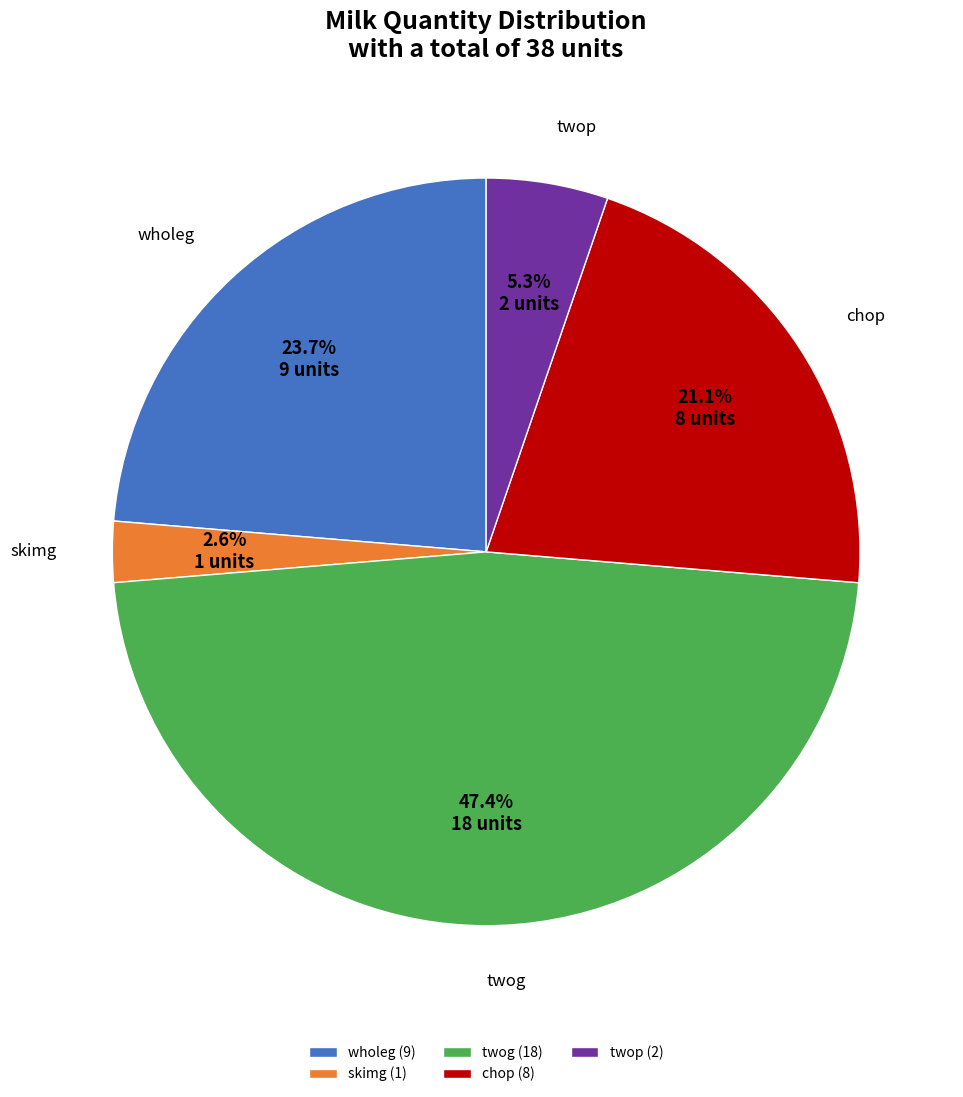

Is chop the majority of the pie?

No